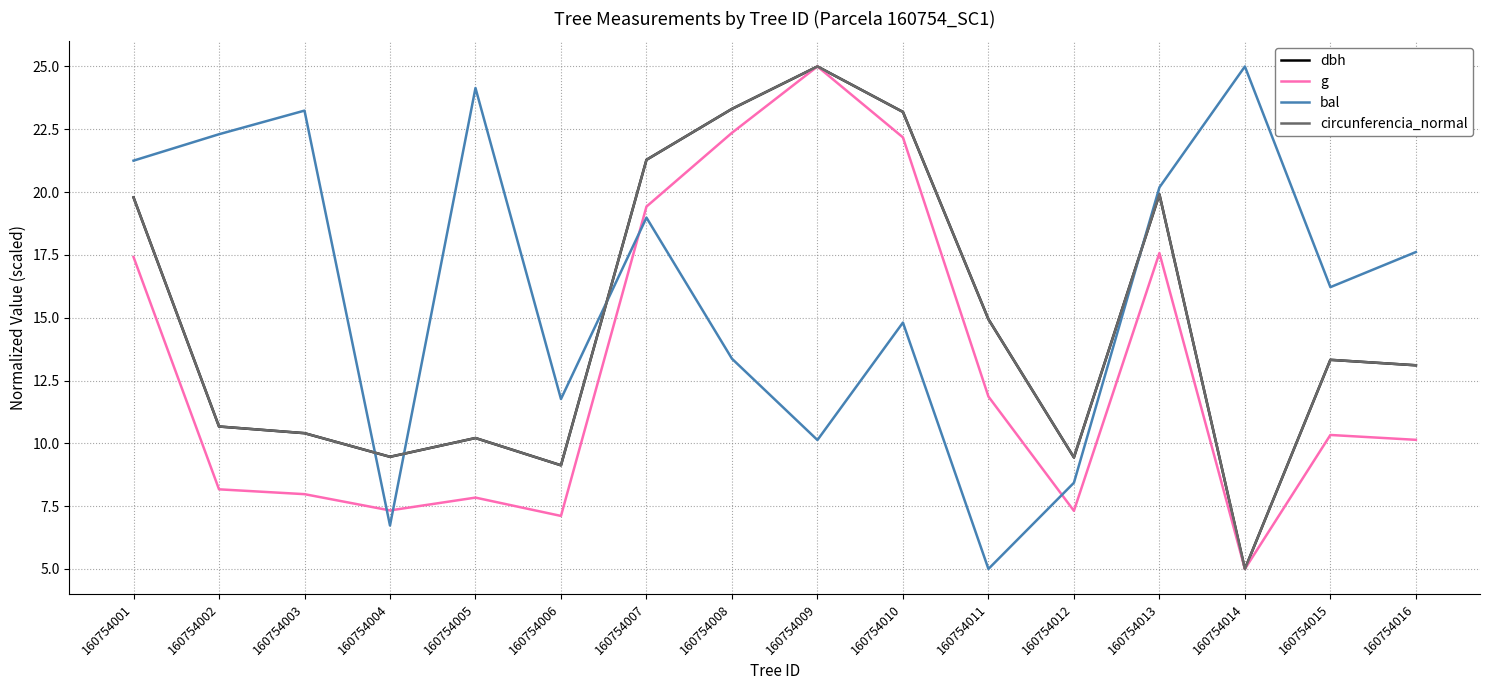

At how many categories does at least one series exceed 12?

13